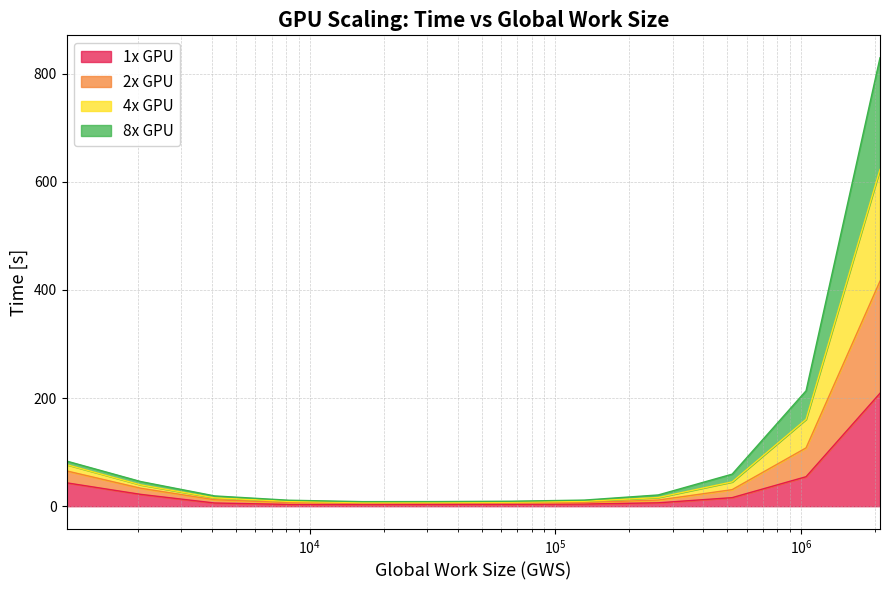

What is the highest value of the 1x GPU series?

208.9